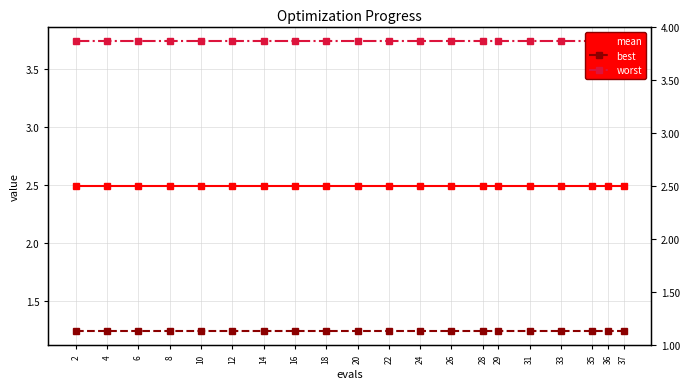

What are all the series names shown in the legend?

mean, best, worst